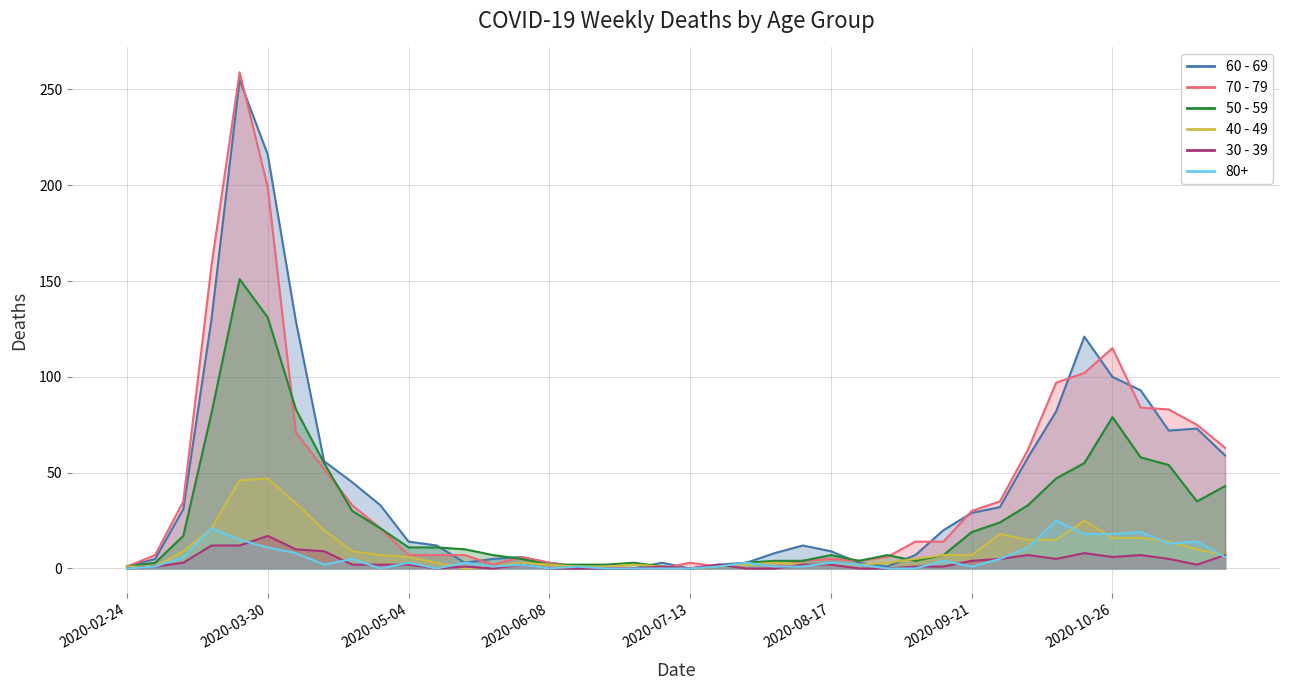

What is the maximum value for 80+?

25